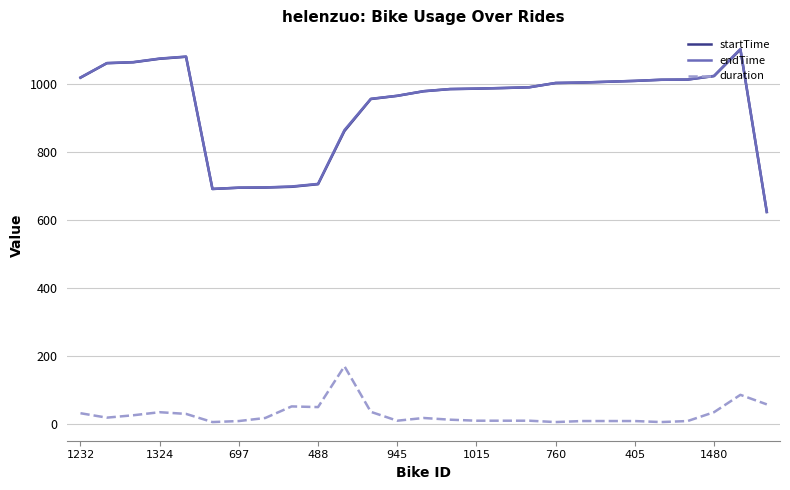

What is the greatest value displayed?

1102.2